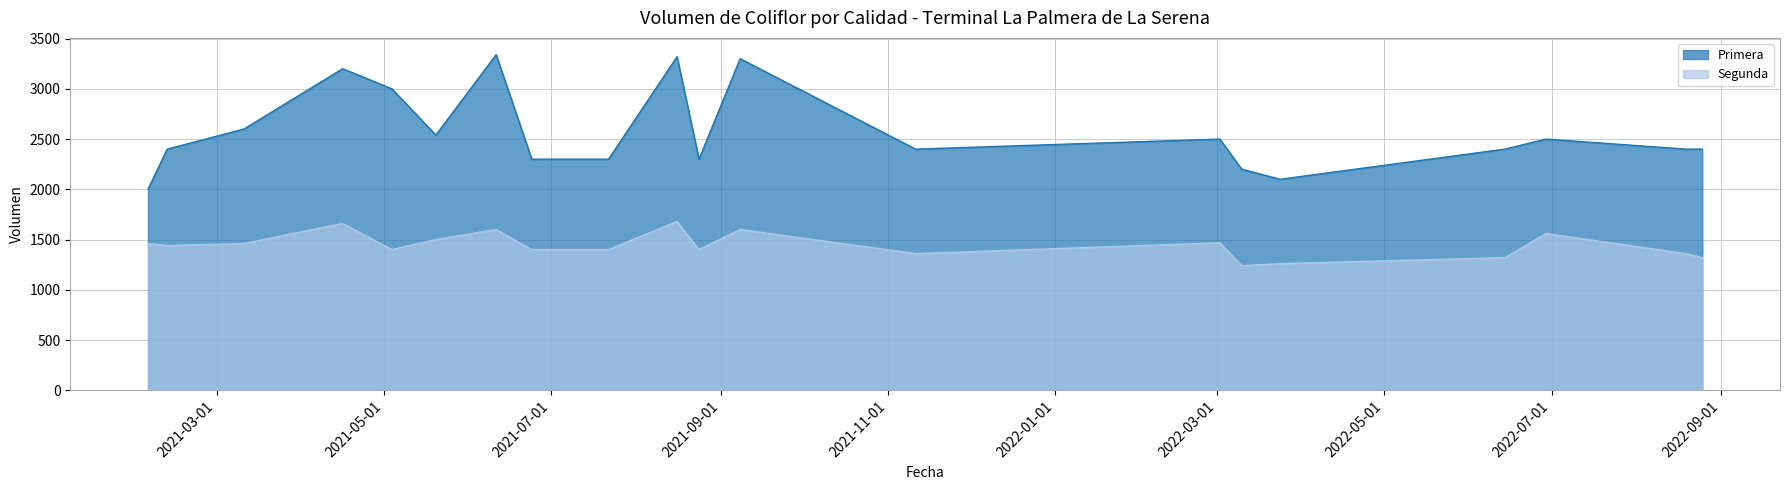

What is the sum of all Segunda values?

28888